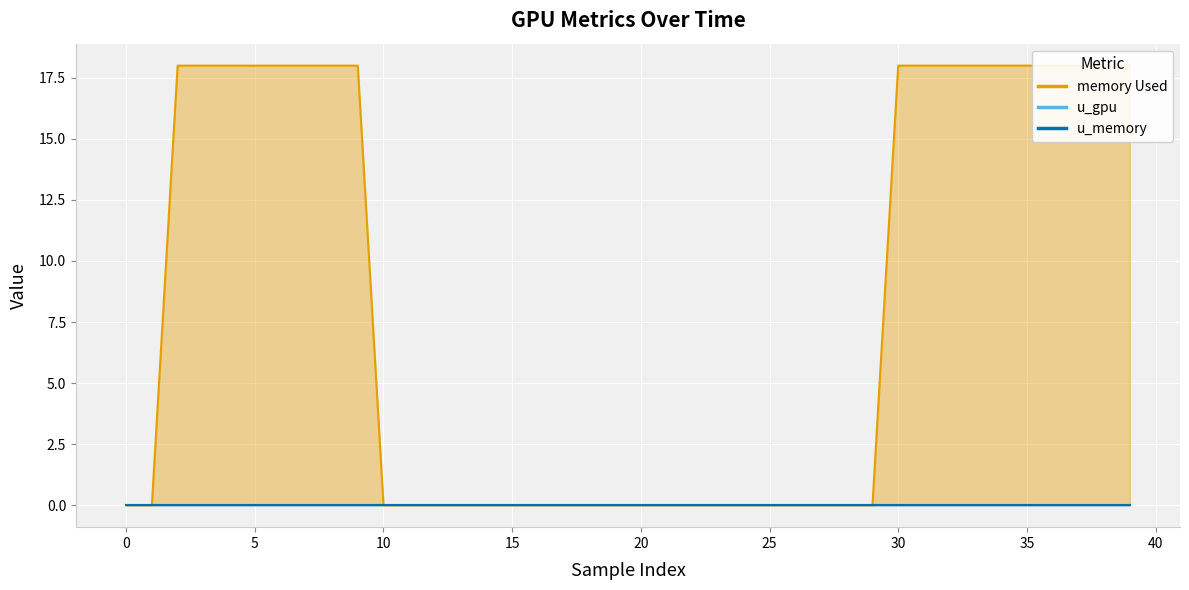

True or false: memory Used has more than 1 points higher than both neighbors.

False